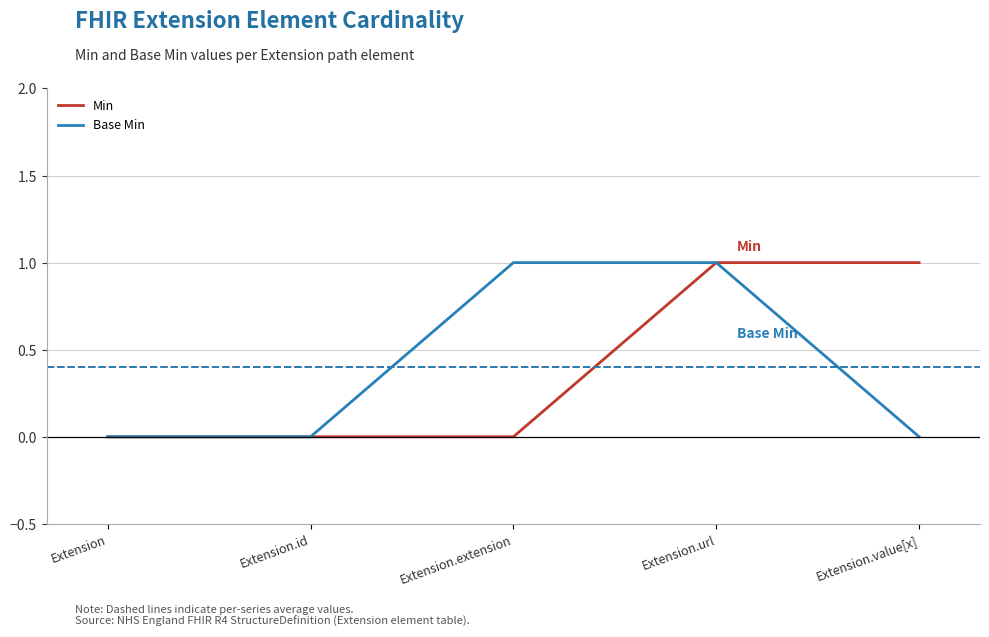

Between Extension and Extension.value[x], which series saw the biggest shift?

Min